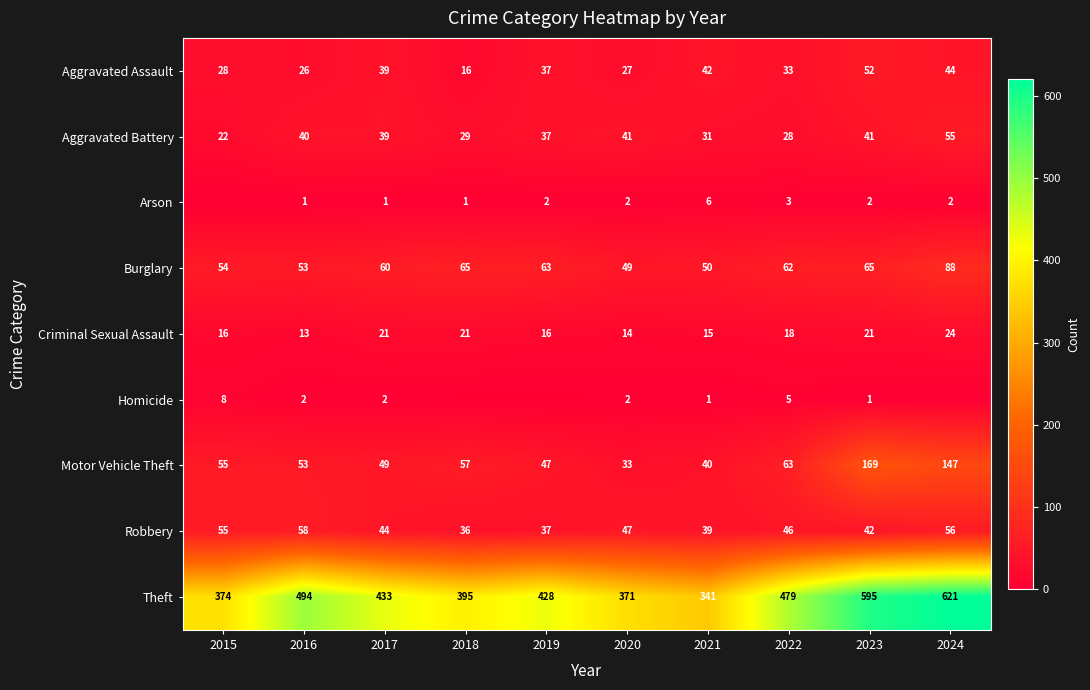

What is the difference between the maximum and second lowest values in the Burglary series?

38